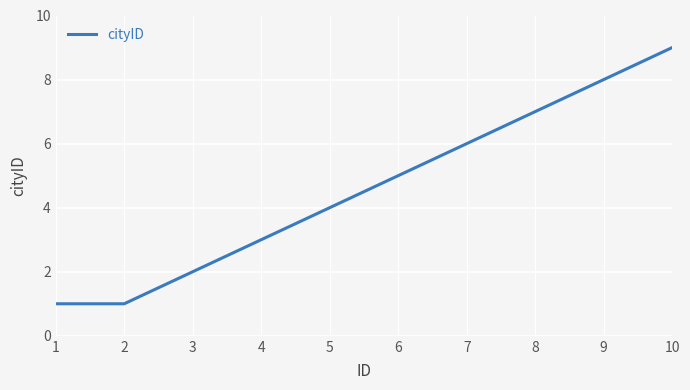

What is the difference between the second highest and minimum values?

7